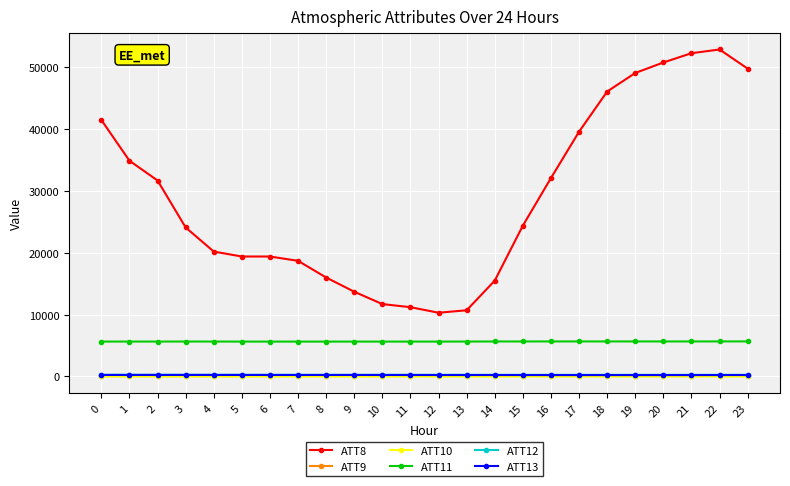

Is the value of ATT11 at 13 greater than the value of ATT10 at 22?

Yes